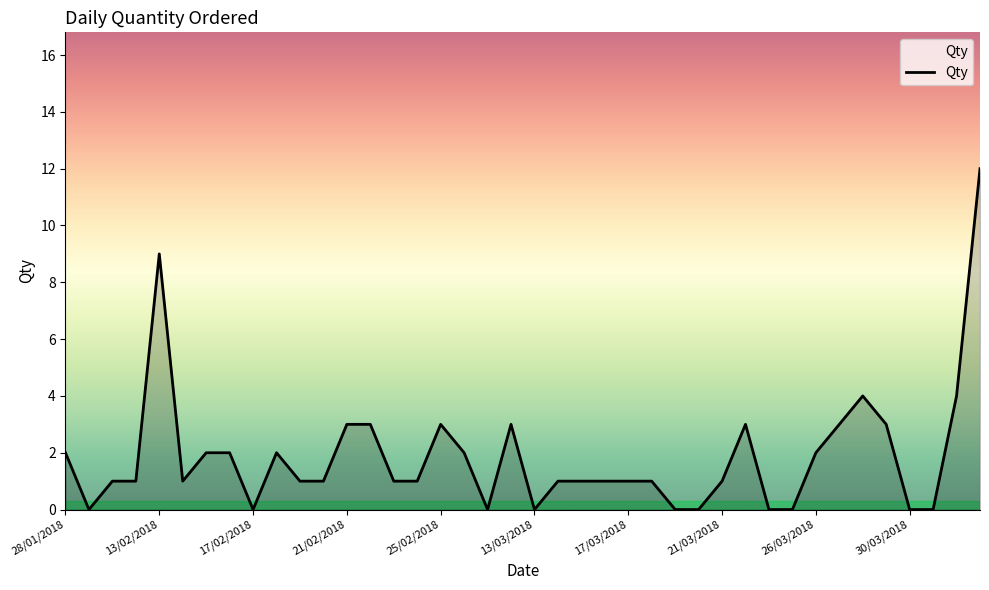

What is the difference between the maximum and minimum values?

12